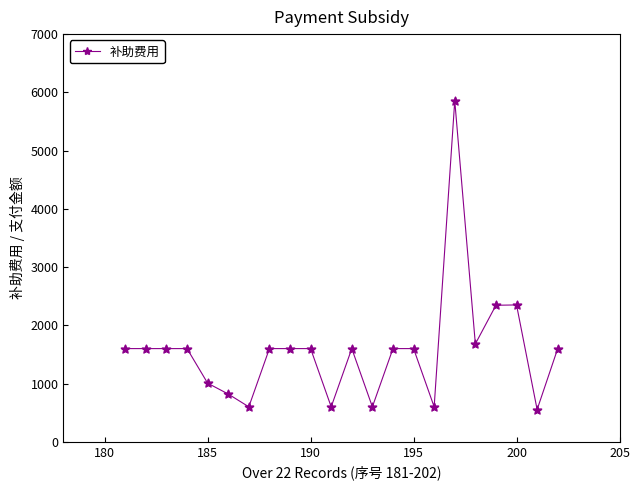

What is the minimum value shown in the chart?

553.4